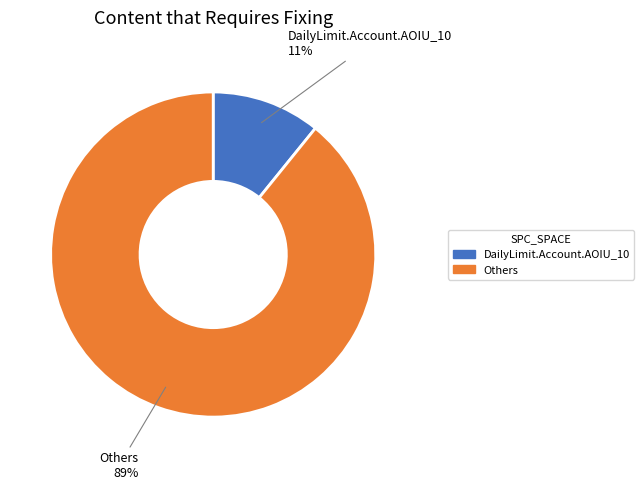

To the nearest percent, what is the difference between the largest and smallest slice percentages?

78%